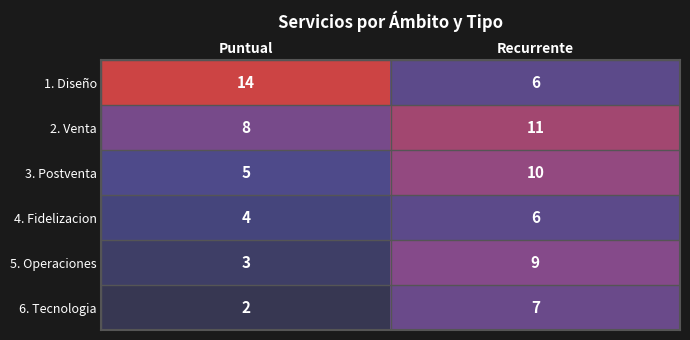

Reading left to right, what are all the values shown in this chart?

1. Diseño: 14	6
2. Venta: 8	11
3. Postventa: 5	10
4. Fidelizacion: 4	6
5. Operaciones: 3	9
6. Tecnologia: 2	7